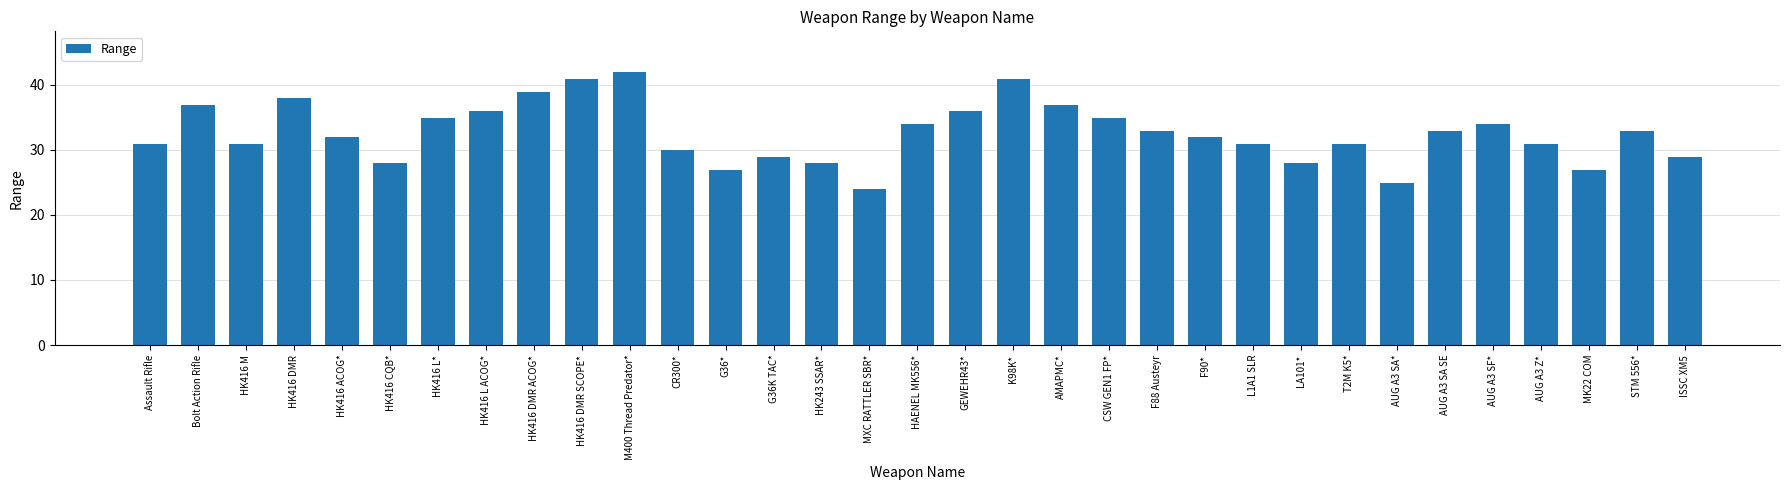

What is the minimum value shown in the chart?

23.9